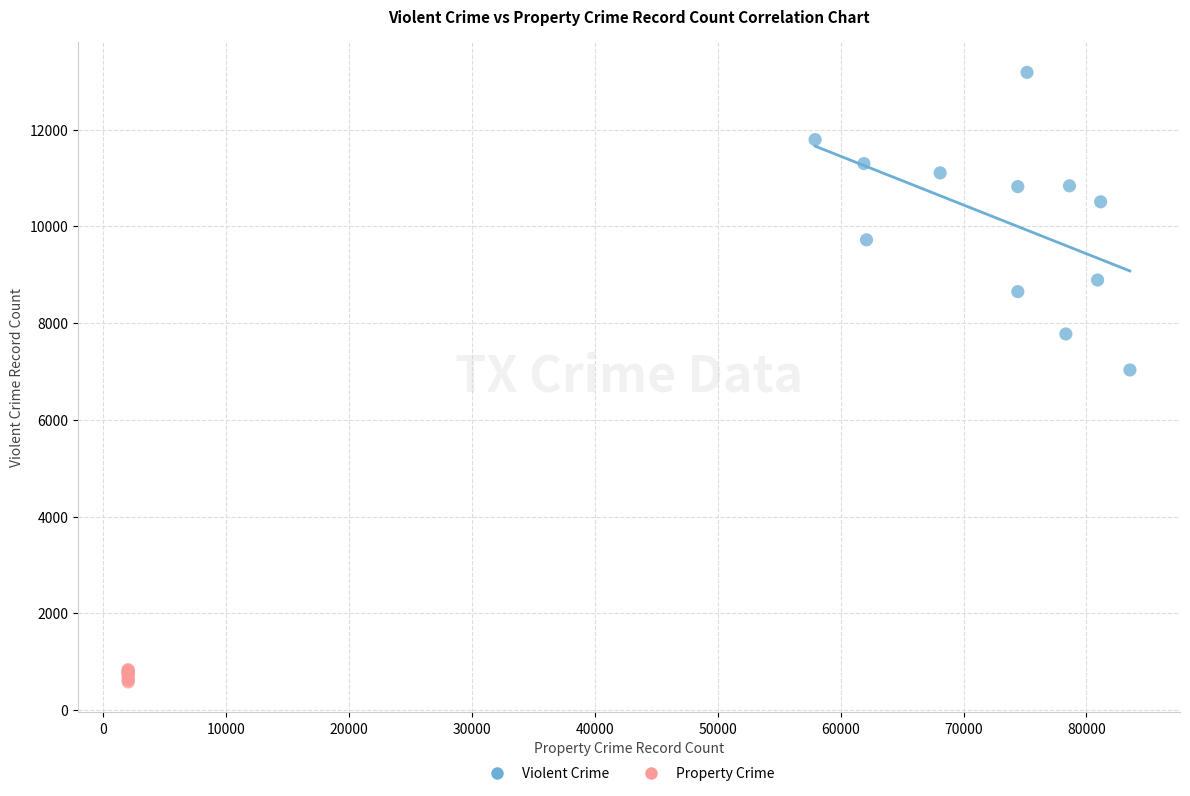

Which series contains the highest Y value?

Violent Crime